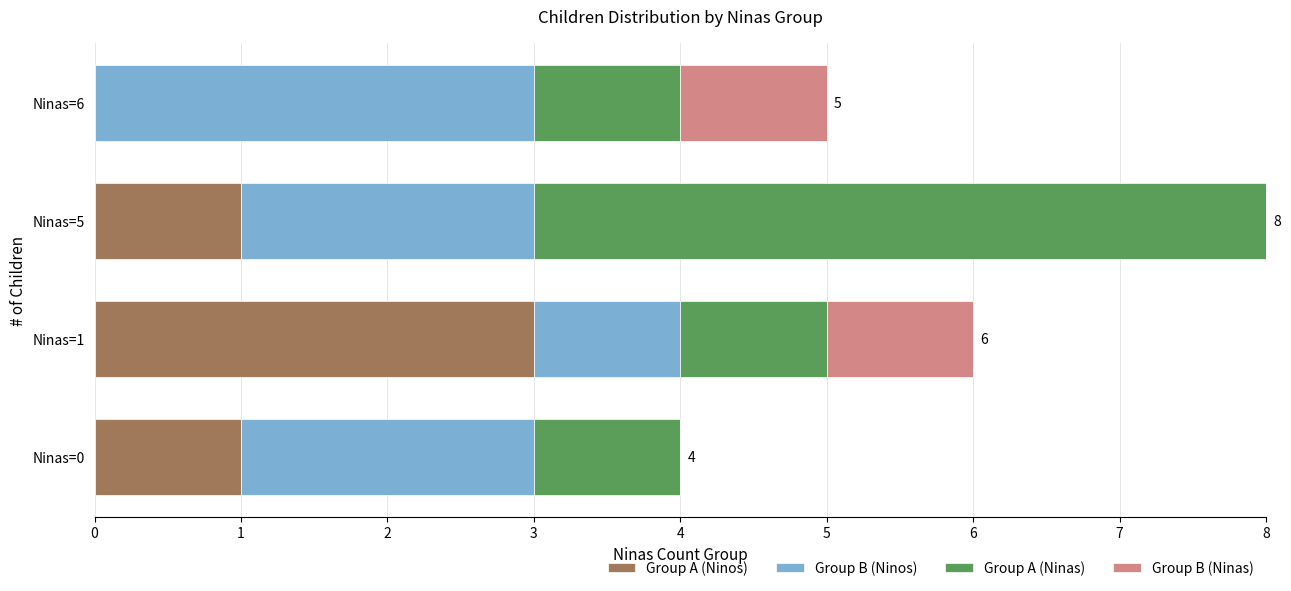

Which category has the highest value in the Group A (Ninos) series?

Ninas=1